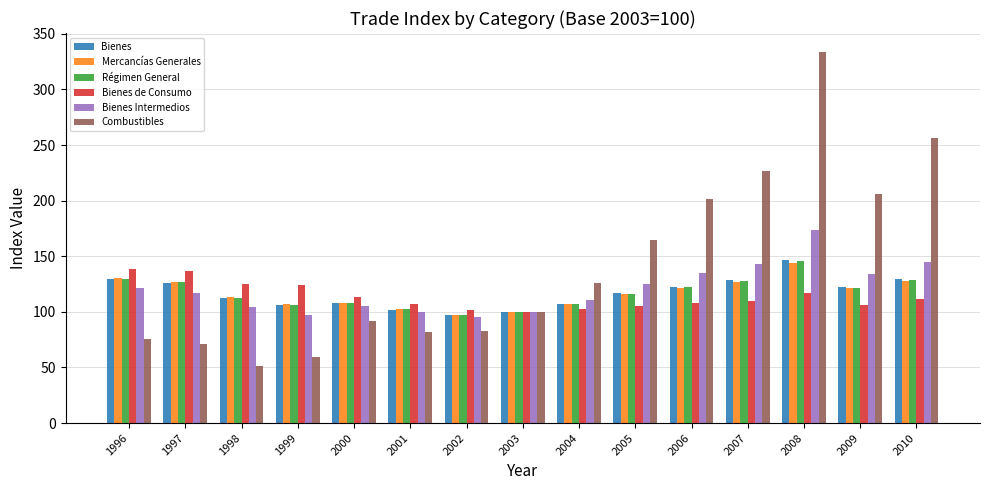

Which series changed the most between 1997 and 2008?

Combustibles